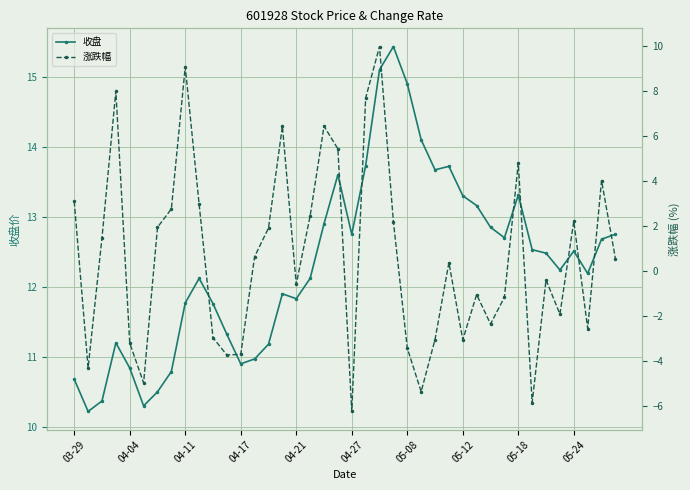

The value of 收盘 at 04-21 is 11.8. True or false?

True